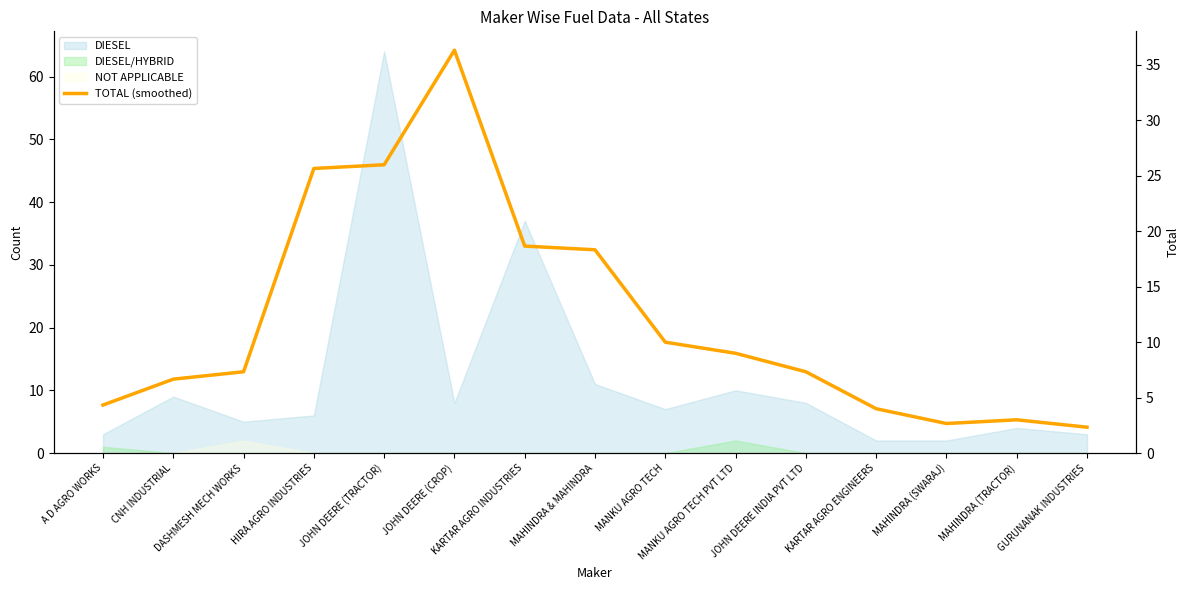

What is the sum of all values?

181.7